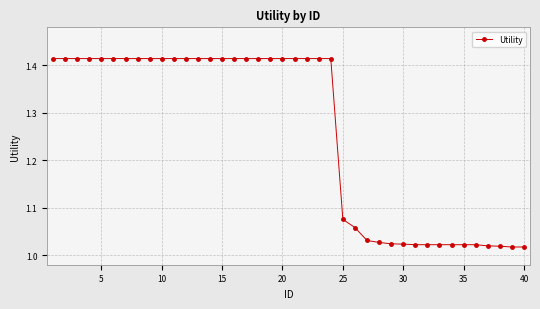

What is the difference between the maximum and second lowest values?

0.4